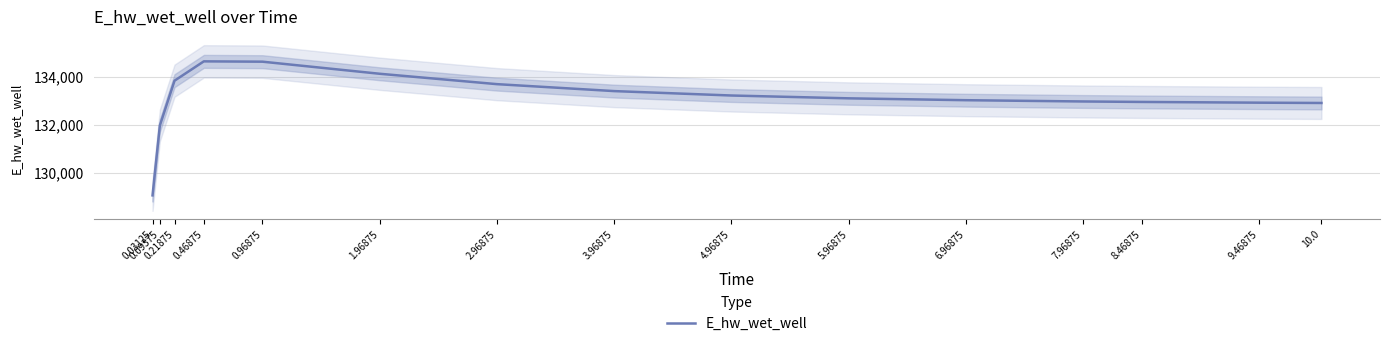

Reading left to right, what are all the values shown in this chart?

129079.4	131987.1	133848.2	134652.4	134638.9	134136.4	133704.7	133415.7	133232.3	133114.9	133037.4	132984.4	132964.9	132934.3	132921.8